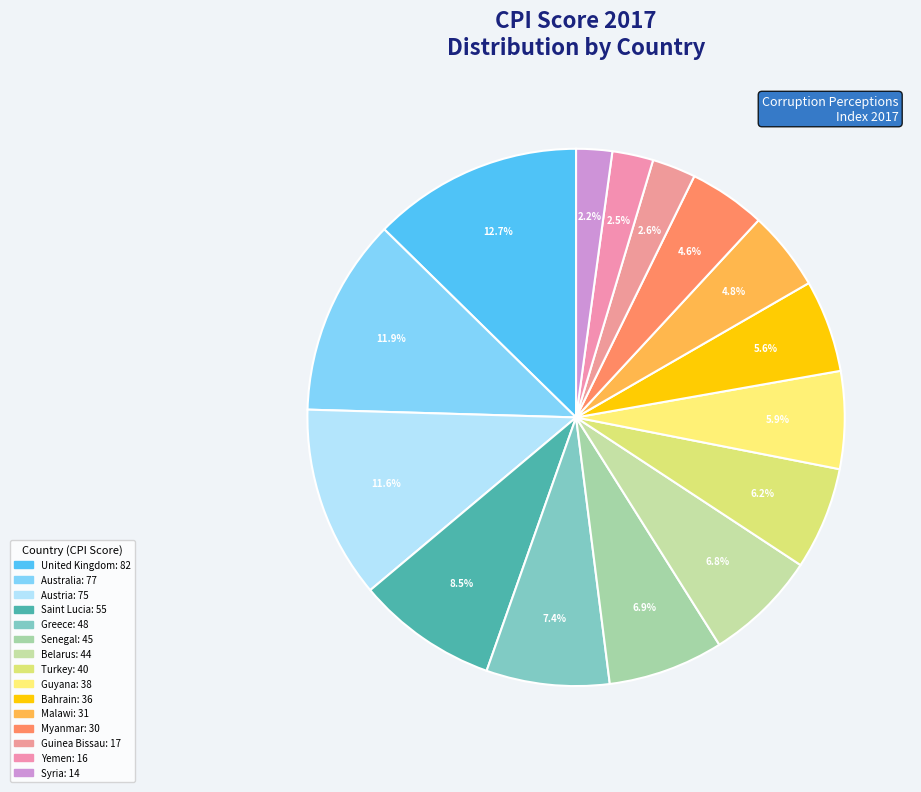

To the nearest percent, what is the combined percentage of Myanmar and United Kingdom?

17%